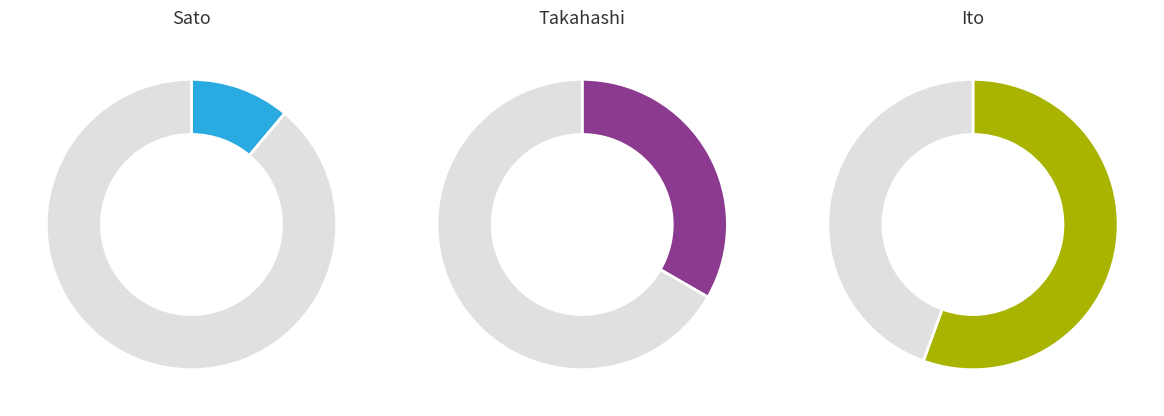

What percentage do Takahashi and Ito together represent?

88.9%